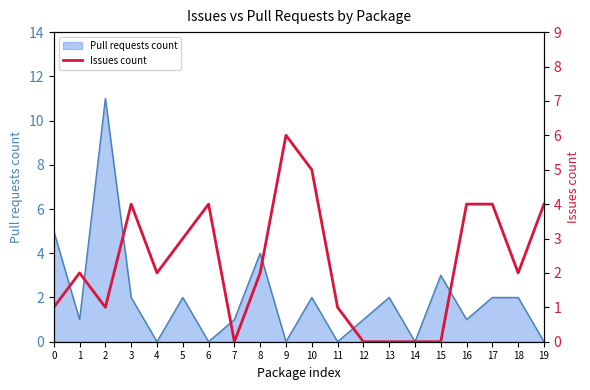

The Pull requests count series shows 1 at 18. True or false?

False